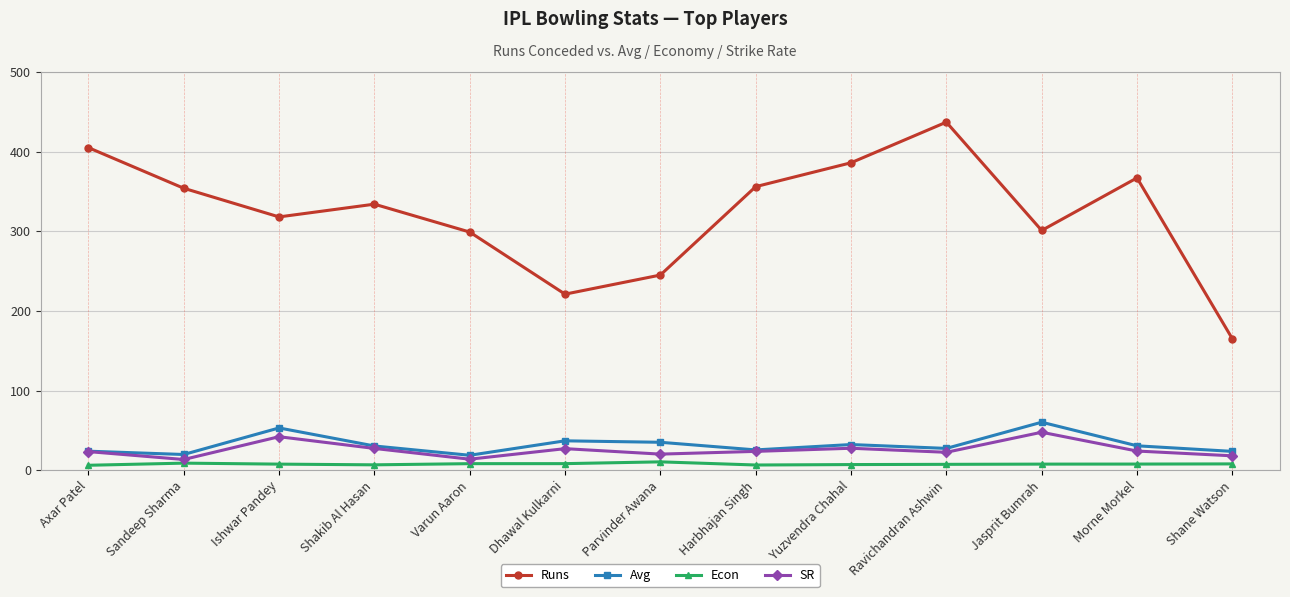

How many lines are shown in the chart?

4